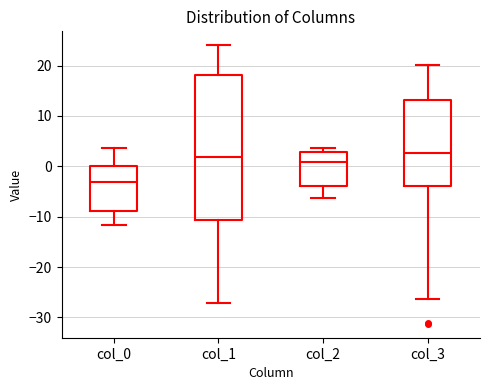

Comparing the boxes themselves (not the whiskers), which one is the tallest?

col_1